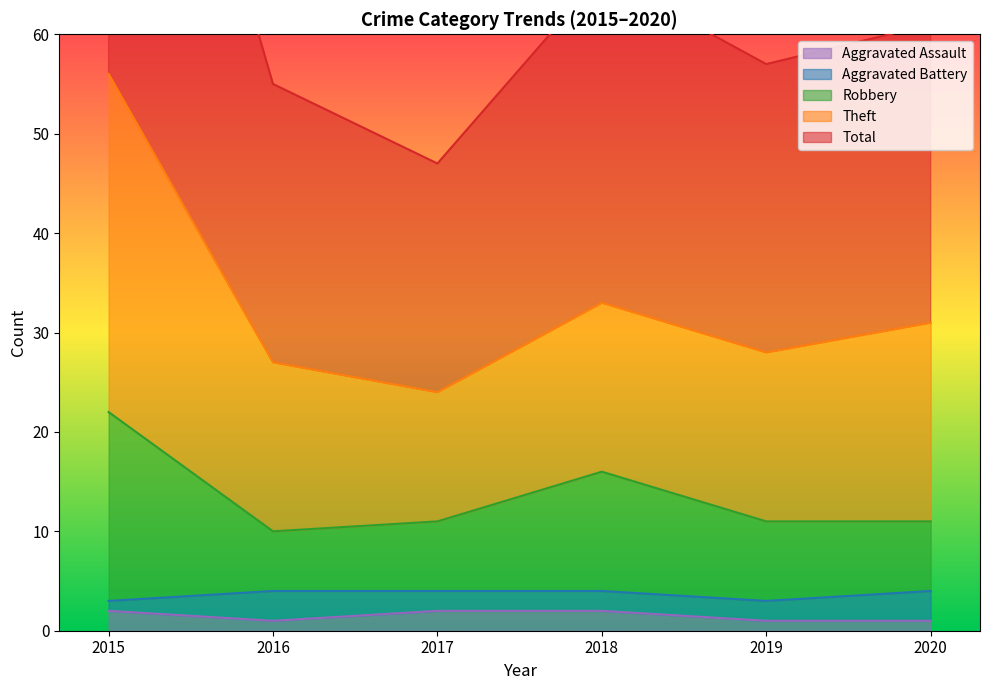

True or false: Aggravated Assault and Robbery intersect in this chart.

False